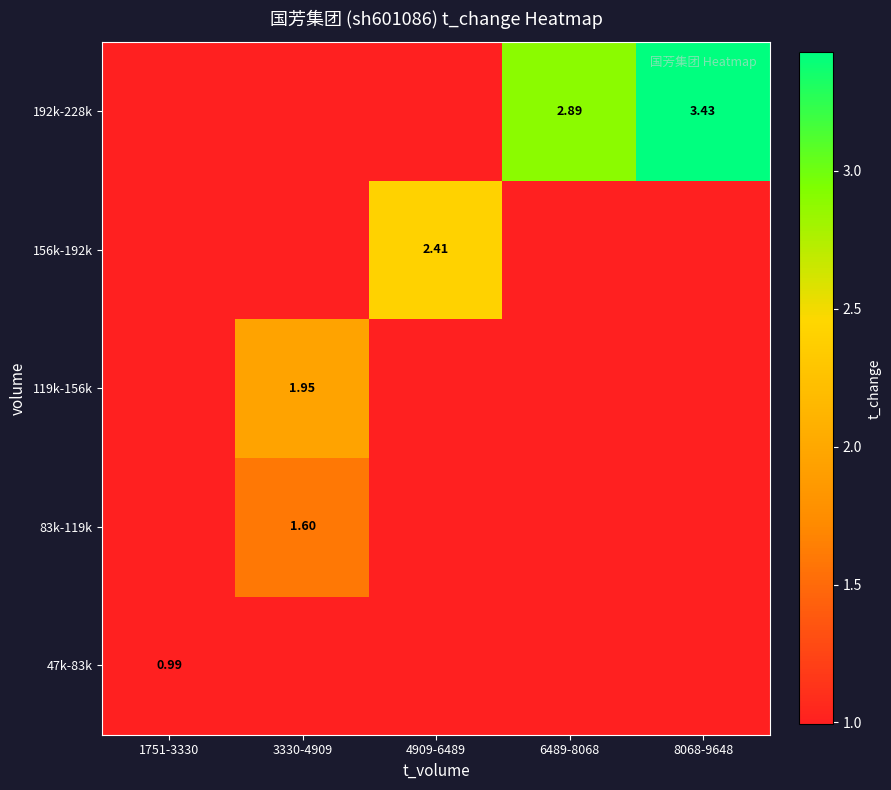

At how many categories does at least one series exceed 2?

3